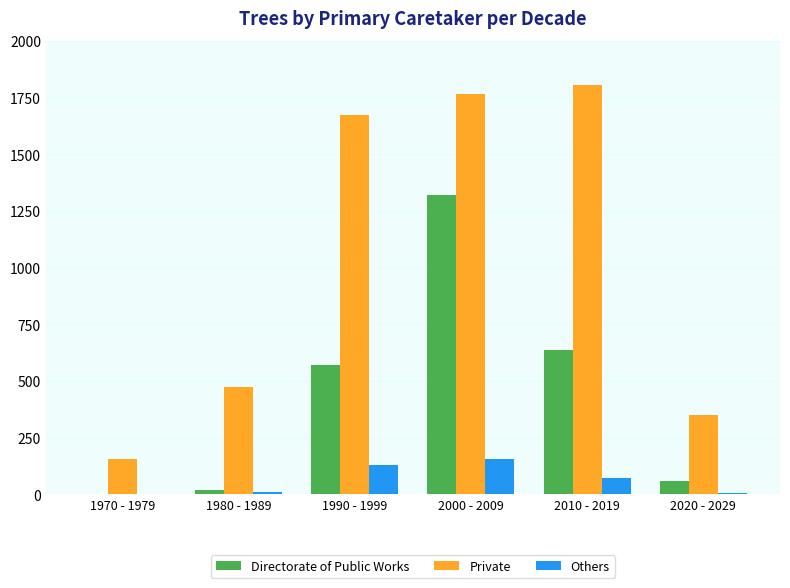

The Private series shows 350 at 2020 - 2029. True or false?

True